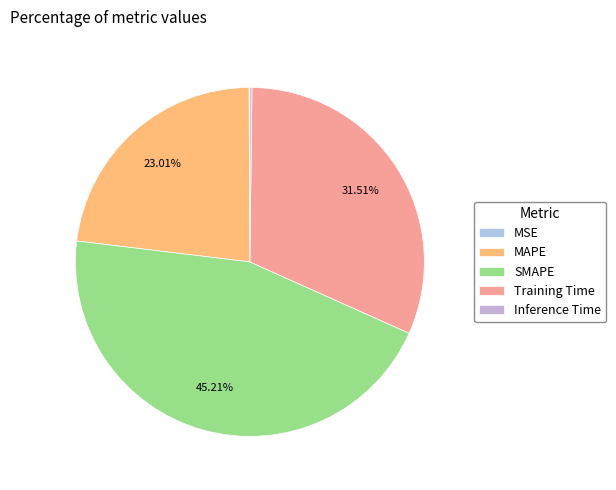

True or false: Training Time accounts for 32% of the total.

True